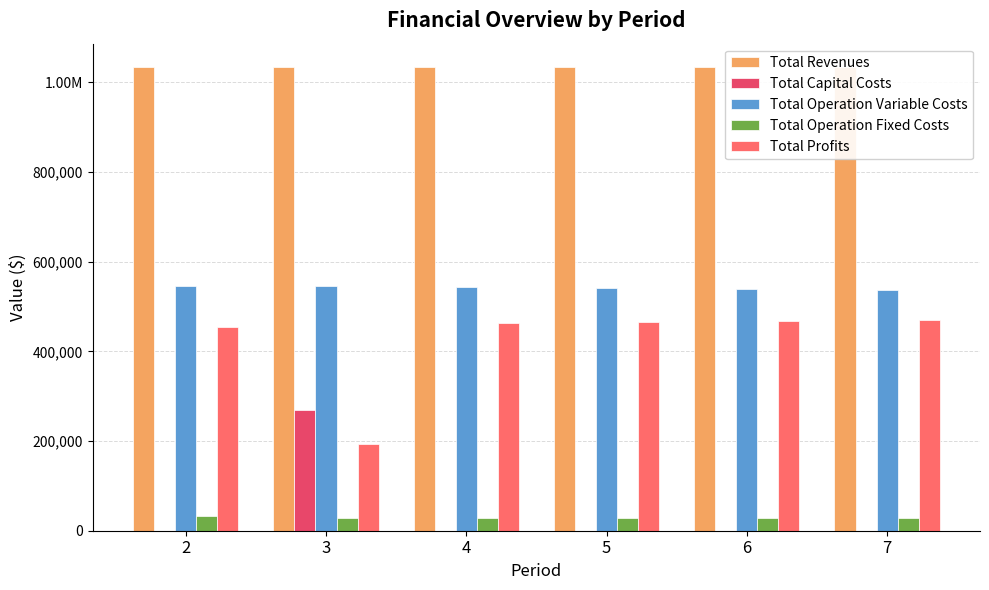

At which category is the sum across all series the highest?

6